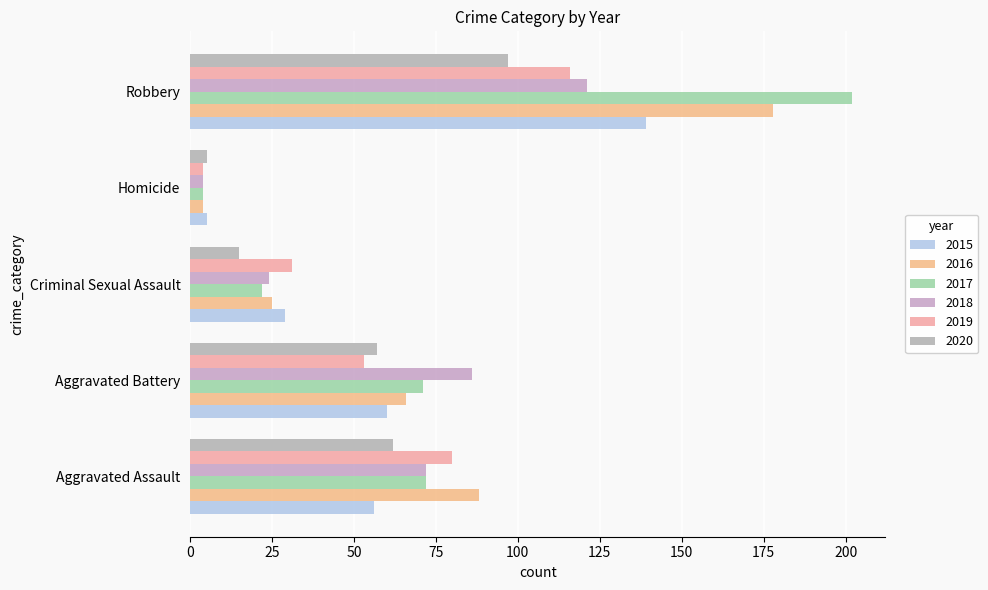

How many data points does each series have?

5